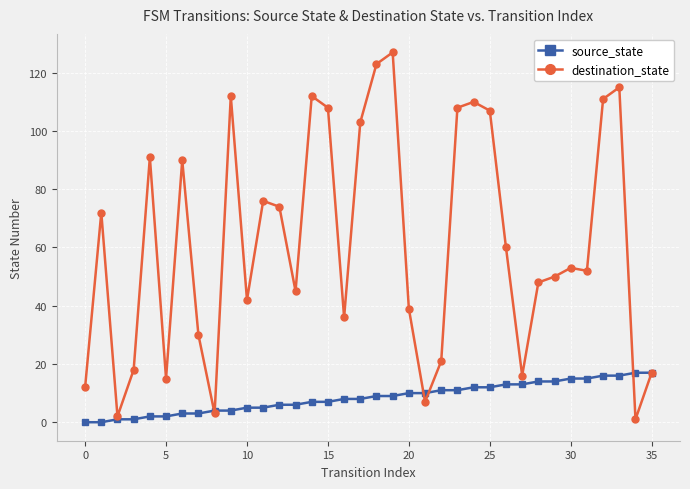

Does the chart display data point markers on the line(s)?

Yes